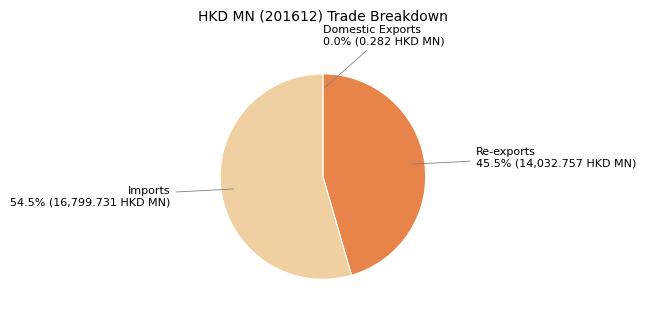

Which slice is the largest?

Imports